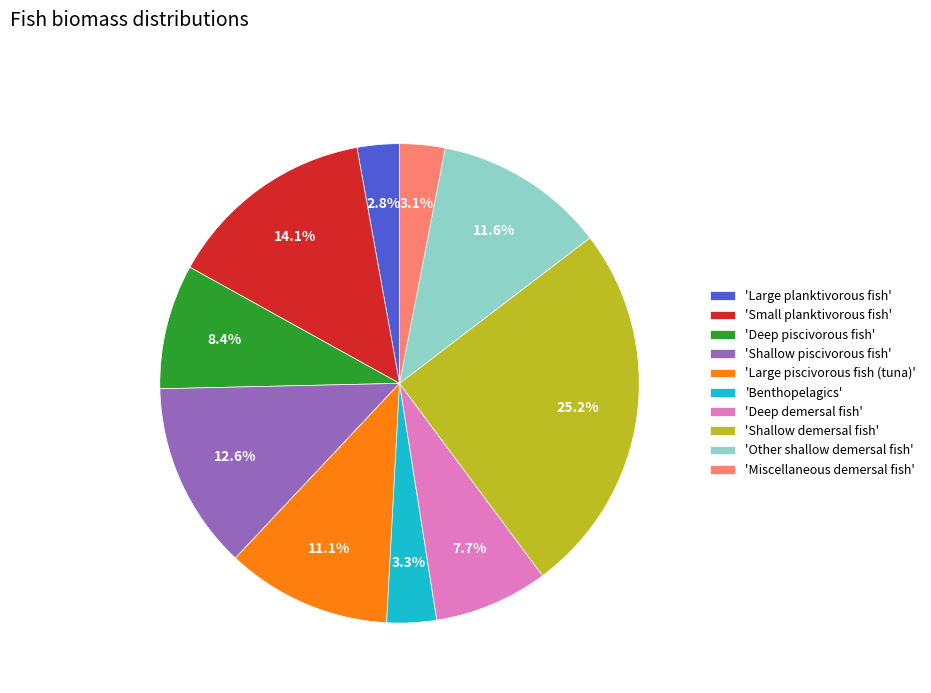

Is there any slice that represents more than half of the pie?

No